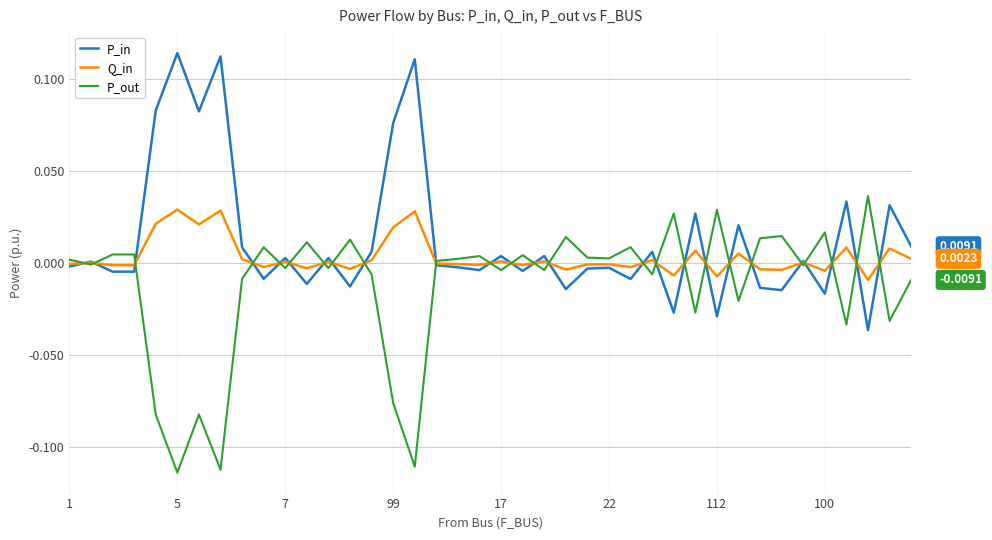

List the series in order of their overall mean, highest first.

P_in, Q_in, P_out